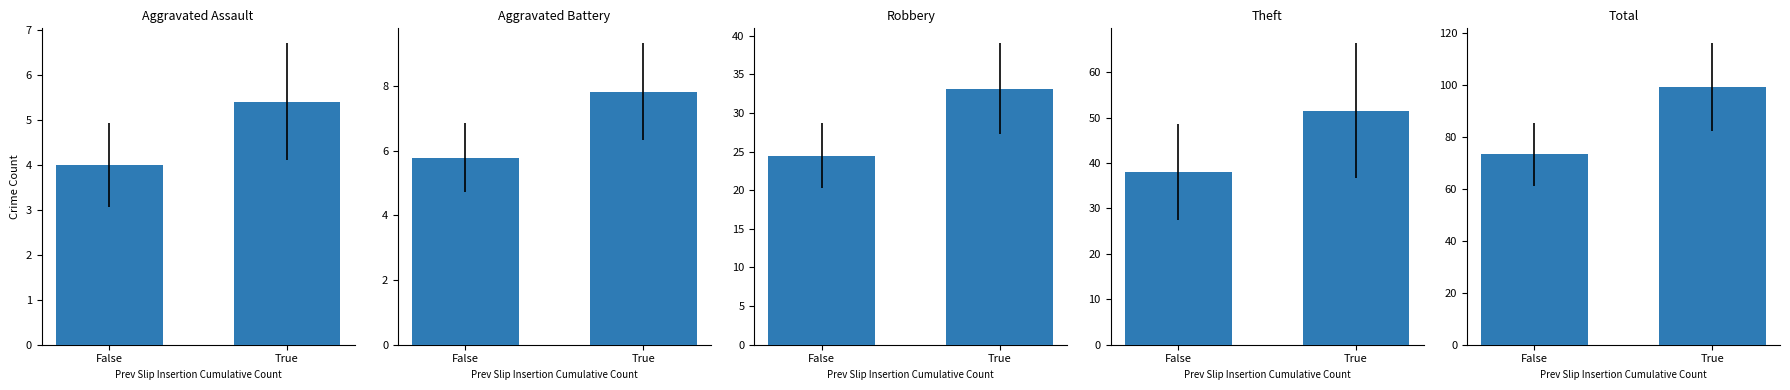

Reading left to right, extract all data points from this chart.

Aggravated Assault: 4.0	5.4
Aggravated Battery: 5.8	7.8
Robbery: 24.5	33.1
Theft: 38.1	51.5
Total: 73.2	99.0